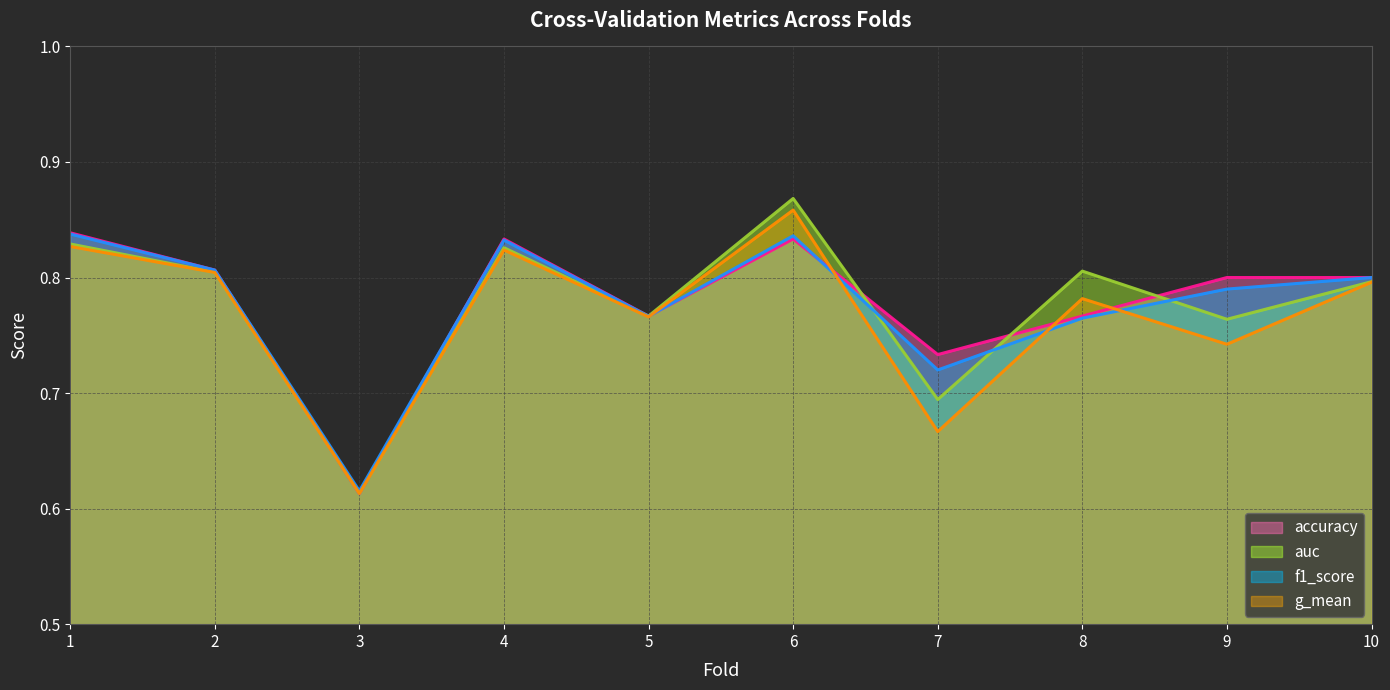

How many distinct data groups are displayed?

4